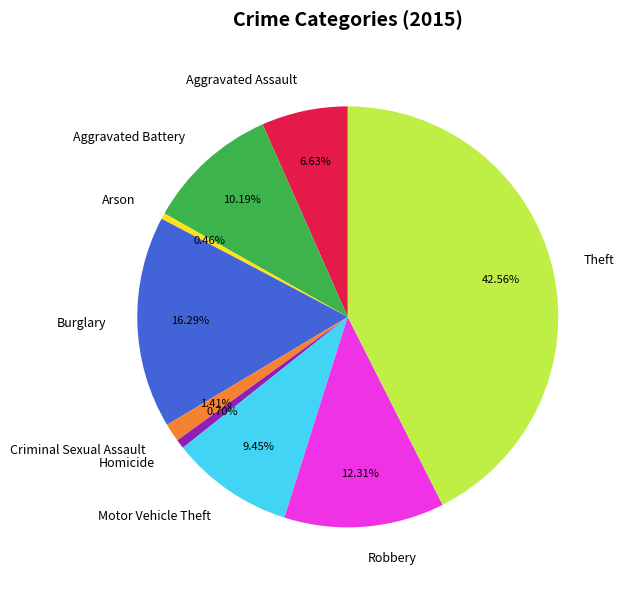

How many slices are in this pie chart?

9